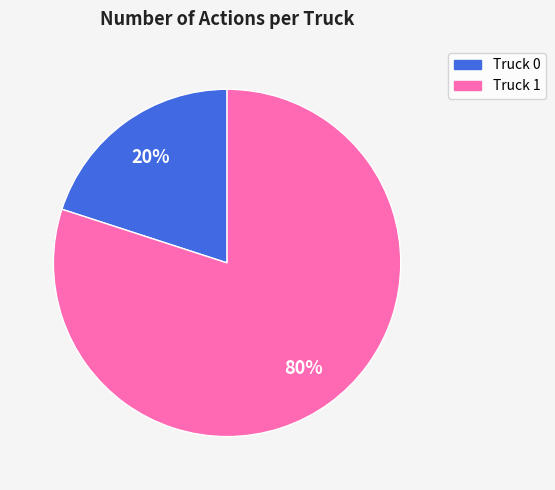

Rank the categories by value from lowest to highest.

Truck 0, Truck 1